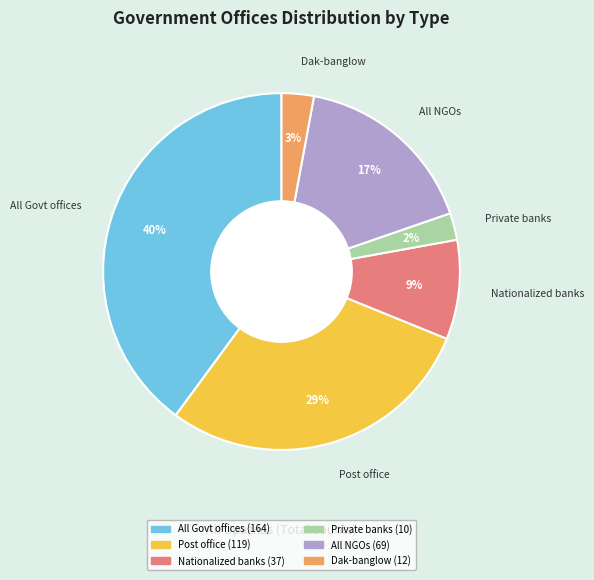

To the nearest percent, what is the average slice percentage?

17%